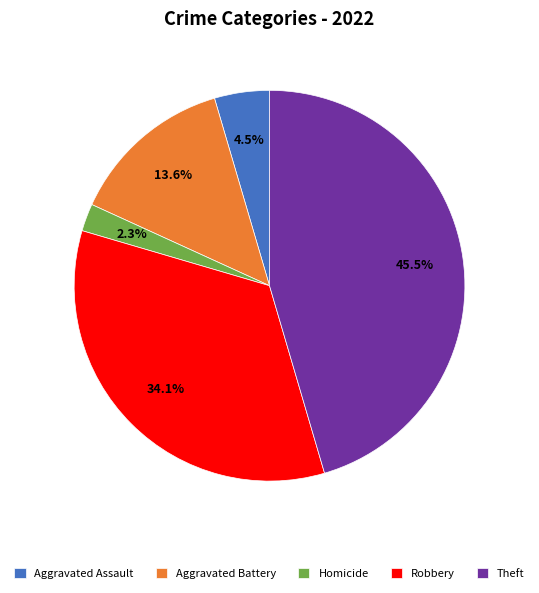

To the nearest percent, what is the difference between the largest and smallest slice percentages?

43%